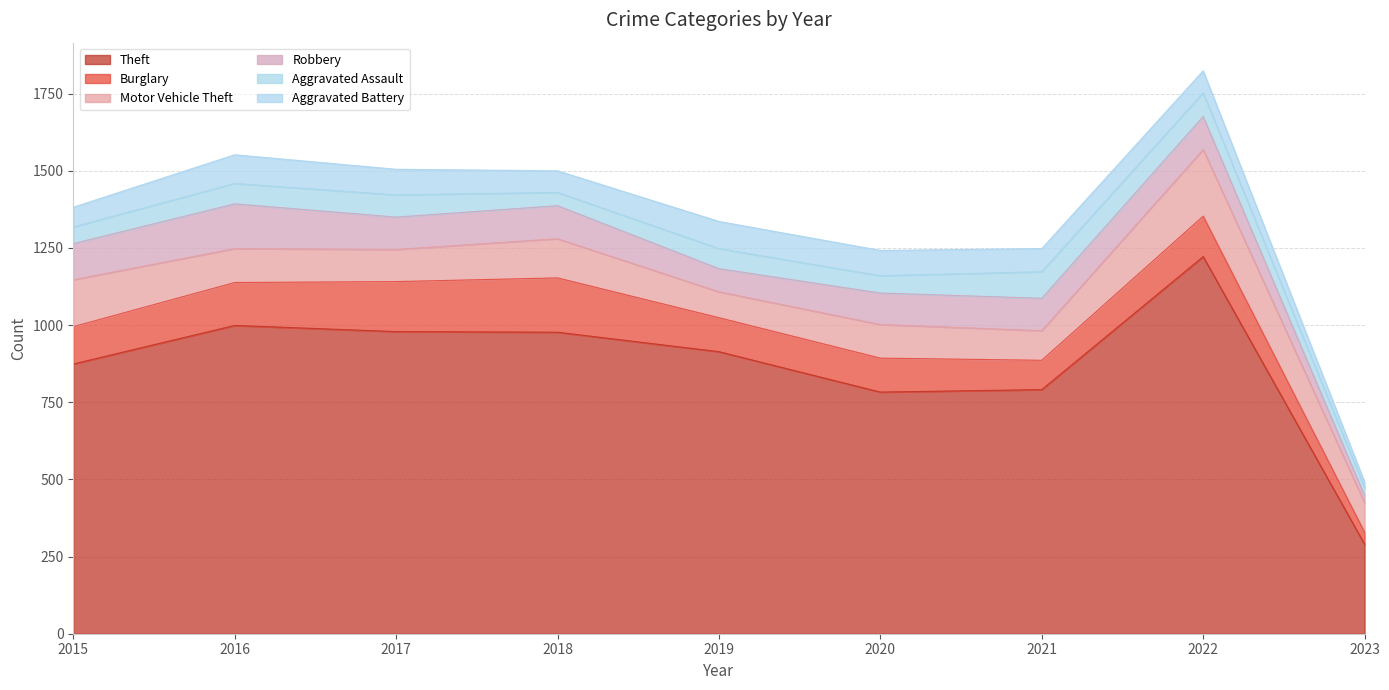

Does the chart have visible grid lines?

Yes